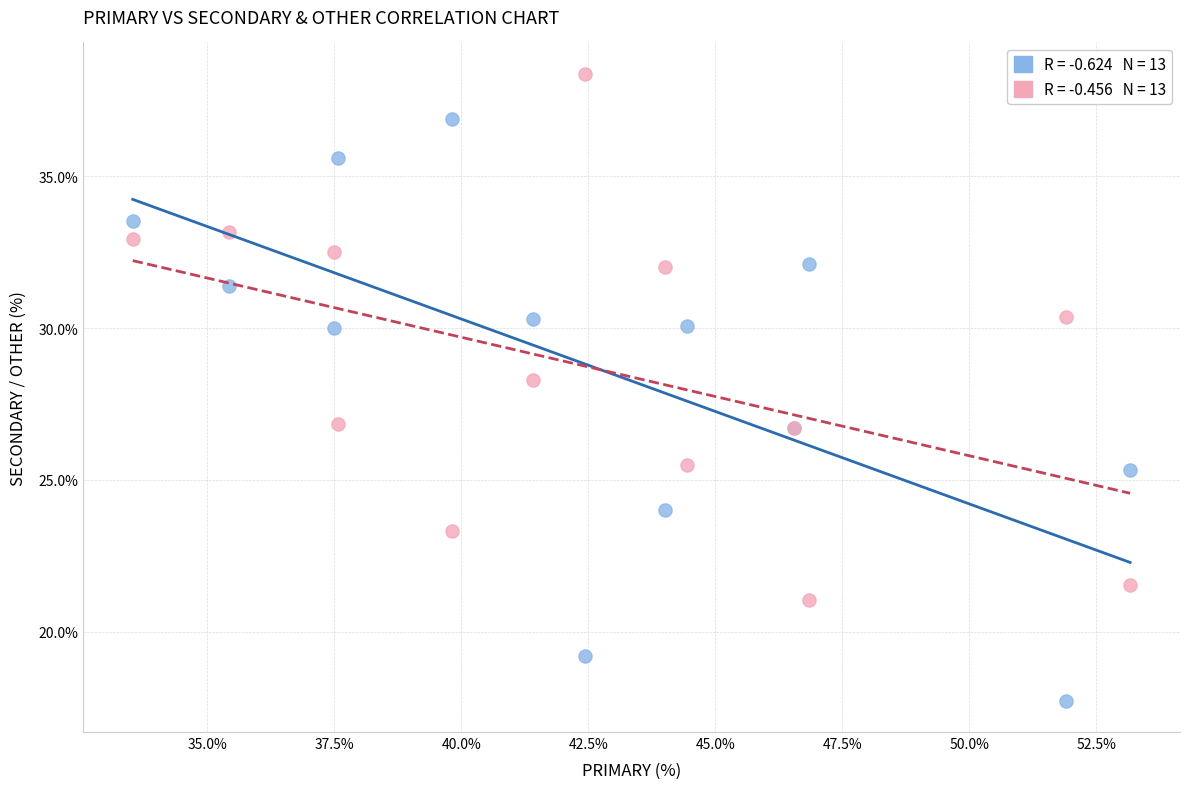

Across all series, what Y value is closest to 28?

28.3